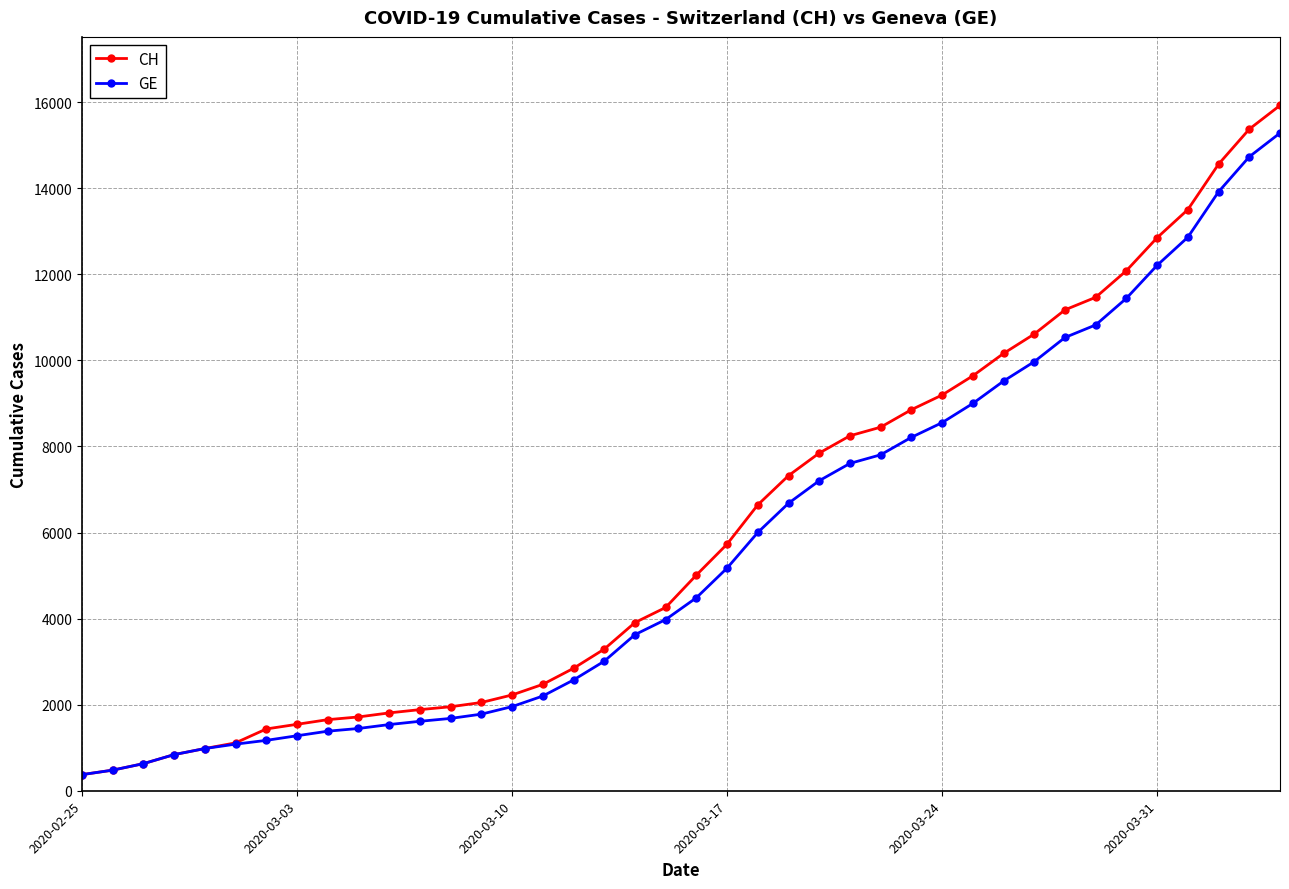

What is the value of the GE point at the 37th from the left?

12863